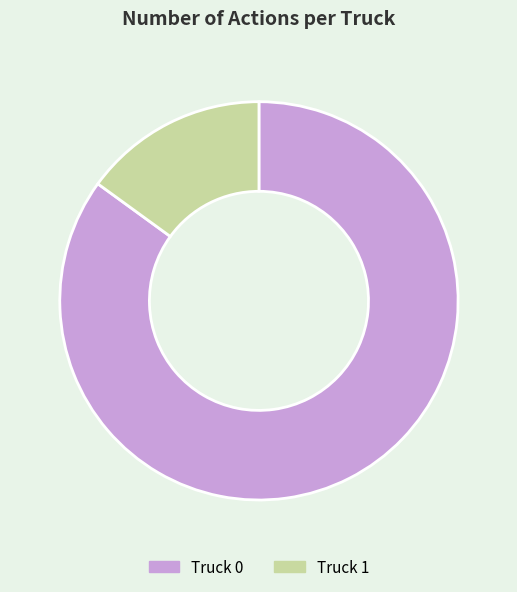

What is the largest slice in the pie chart?

Truck 0